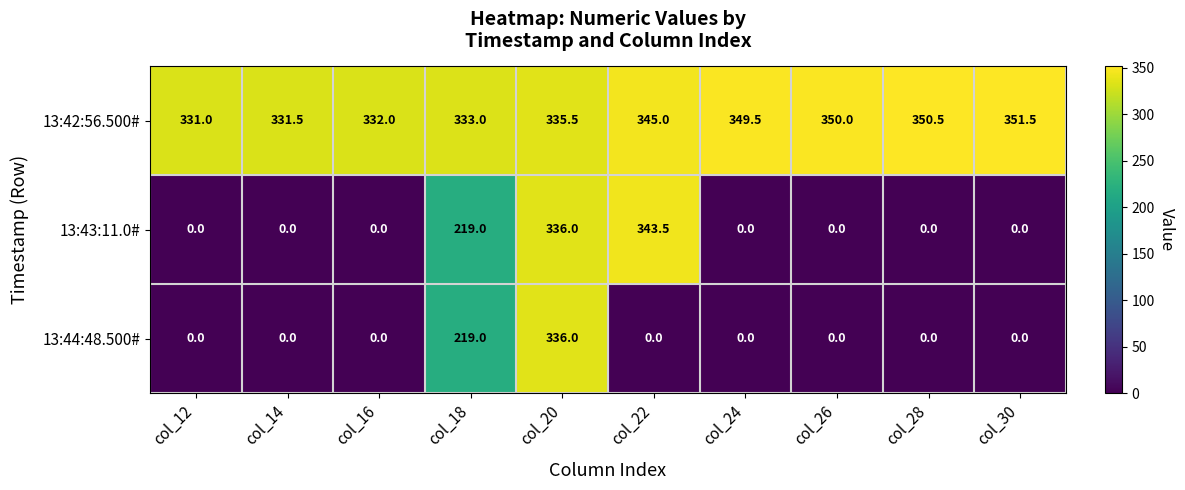

What is the sum of all 13:44:48.500# values?

555.0